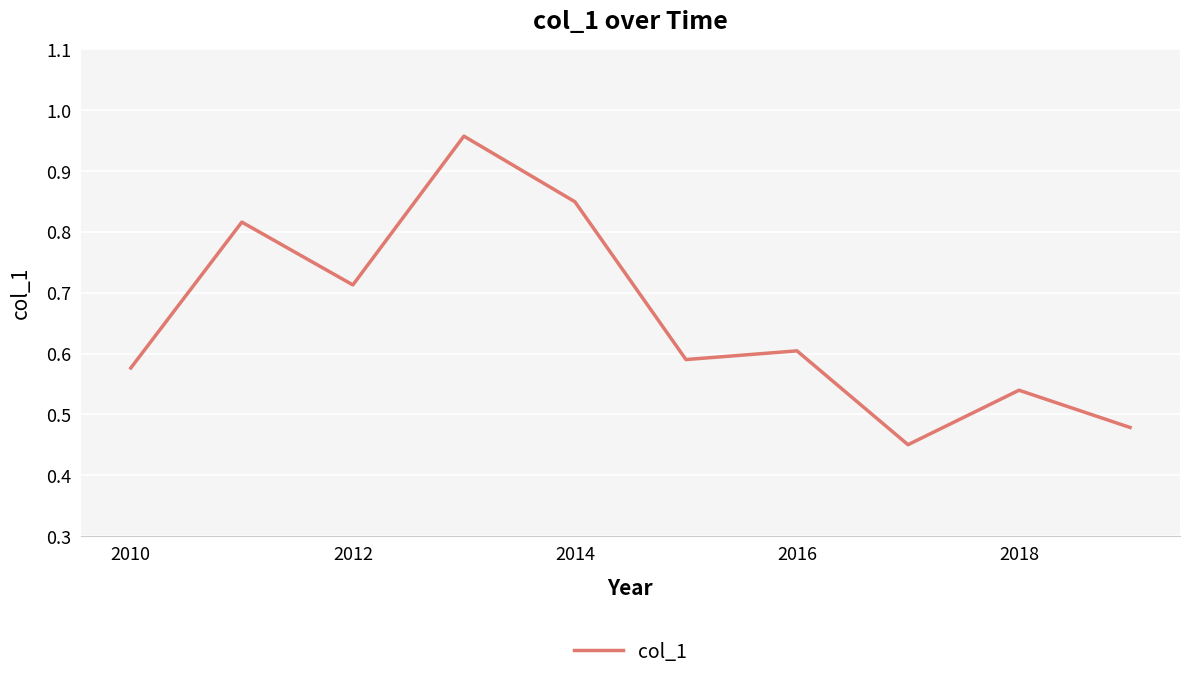

Reading left to right, transcribe all the data shown in this chart.

0.6	0.8	0.7	1.0	0.8	0.6	0.6	0.5	0.5	0.5